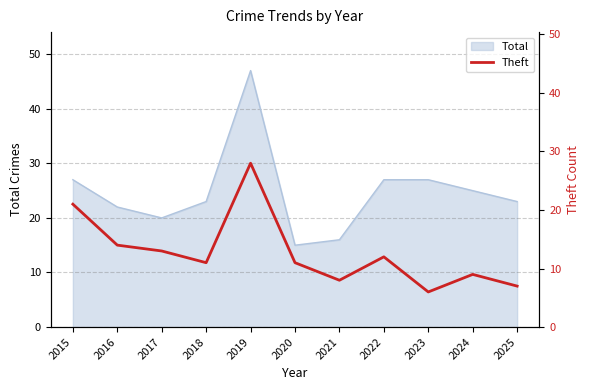

What is the lowest value of the Total series?

15